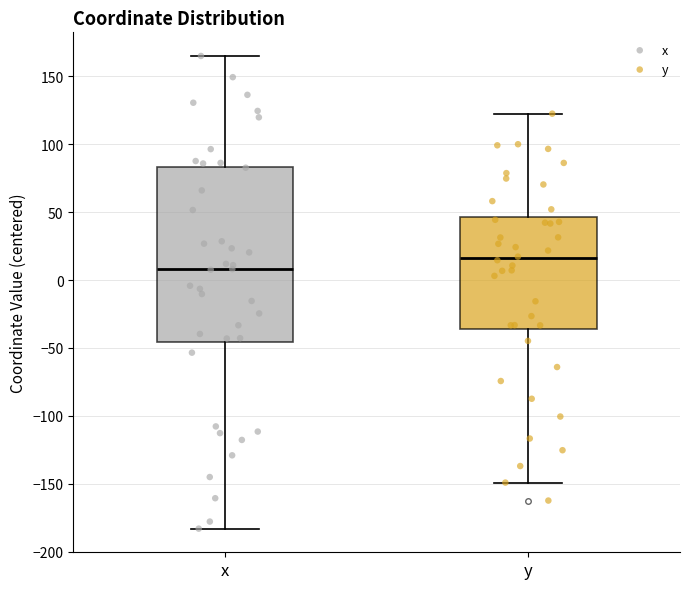

Reading left to right, read every box against the y-axis: the position of its median line, the range the box covers, and the ends of its whiskers. The values are not printed on the chart, so give them approximately, as read against the axis.

x: median 10, box -45 to 85, whiskers -185 to 165
y: median 15, box -35 to 45, whiskers -150 to 125